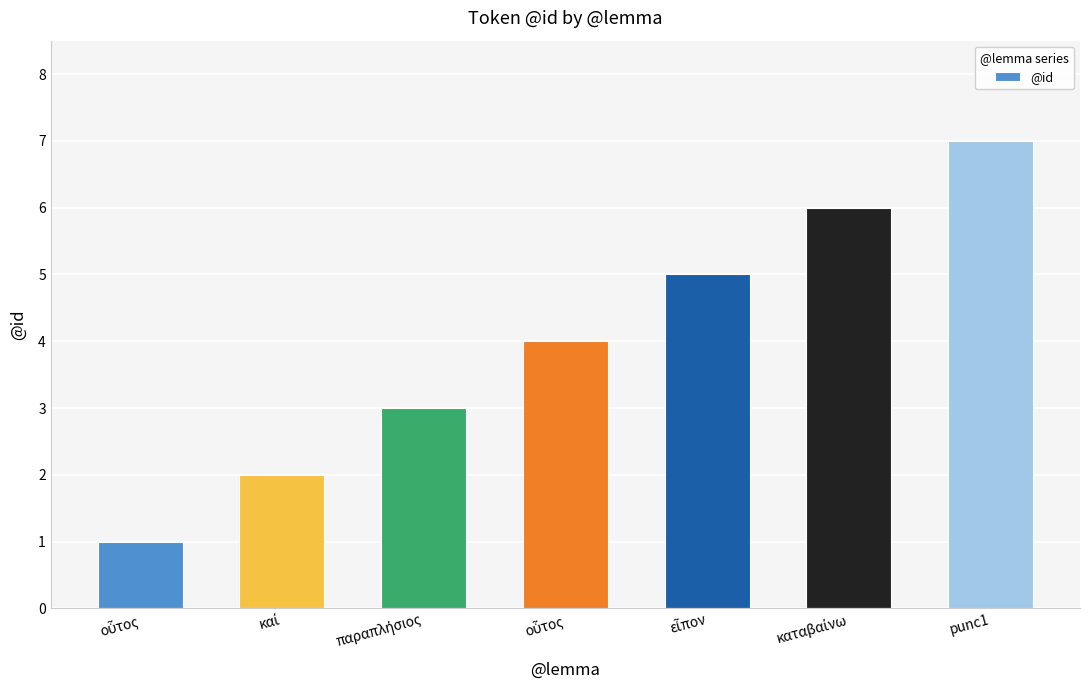

The value at οὗτος is 2. True or false?

False